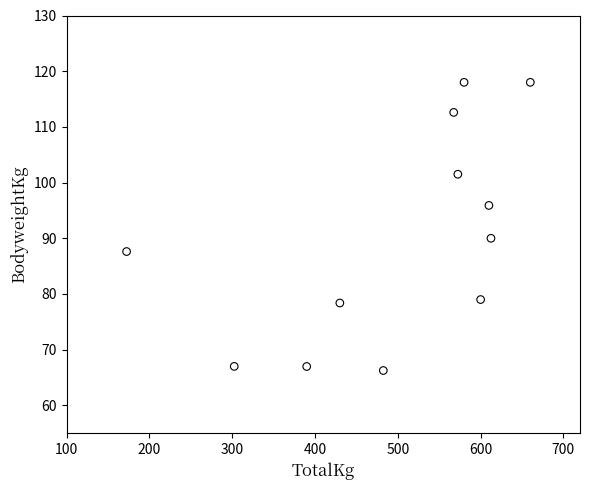

What Y value in the scatter plot is closest to 92?

90.0